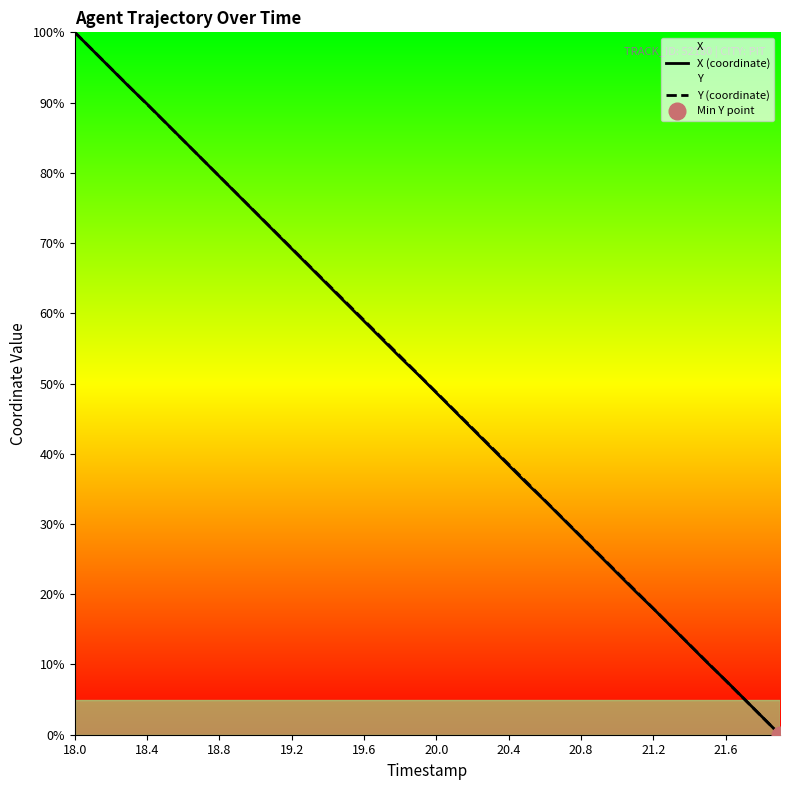

Is it true that Y (coordinate) equals 33.4 at 13?

False